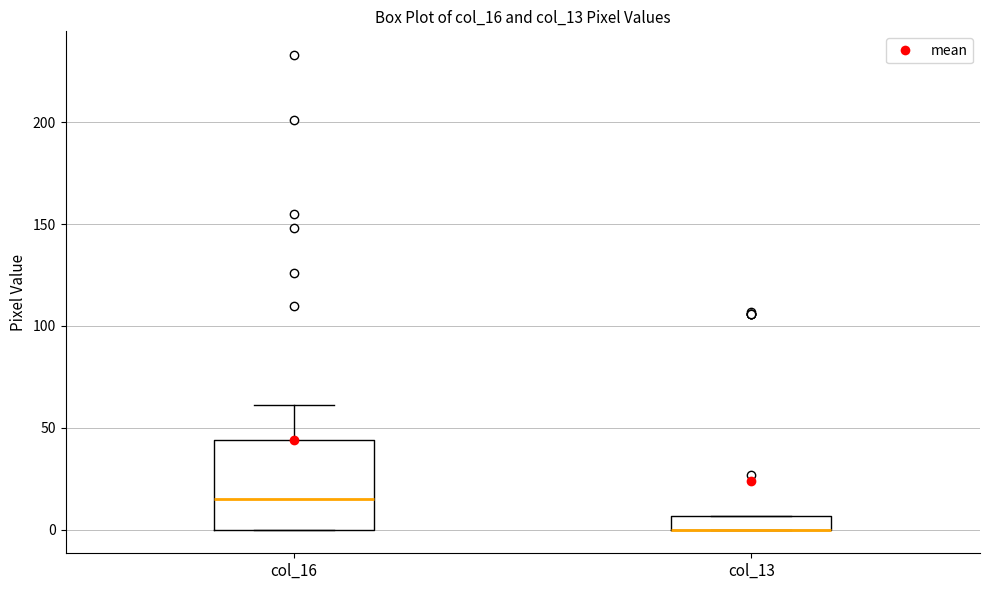

Which box is the tallest, from its lower edge to its upper edge?

col_16